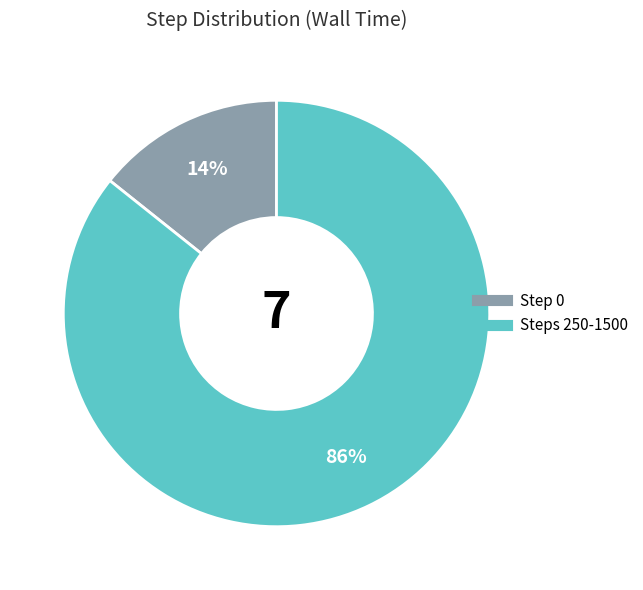

Is there any slice that represents more than half of the pie?

Yes